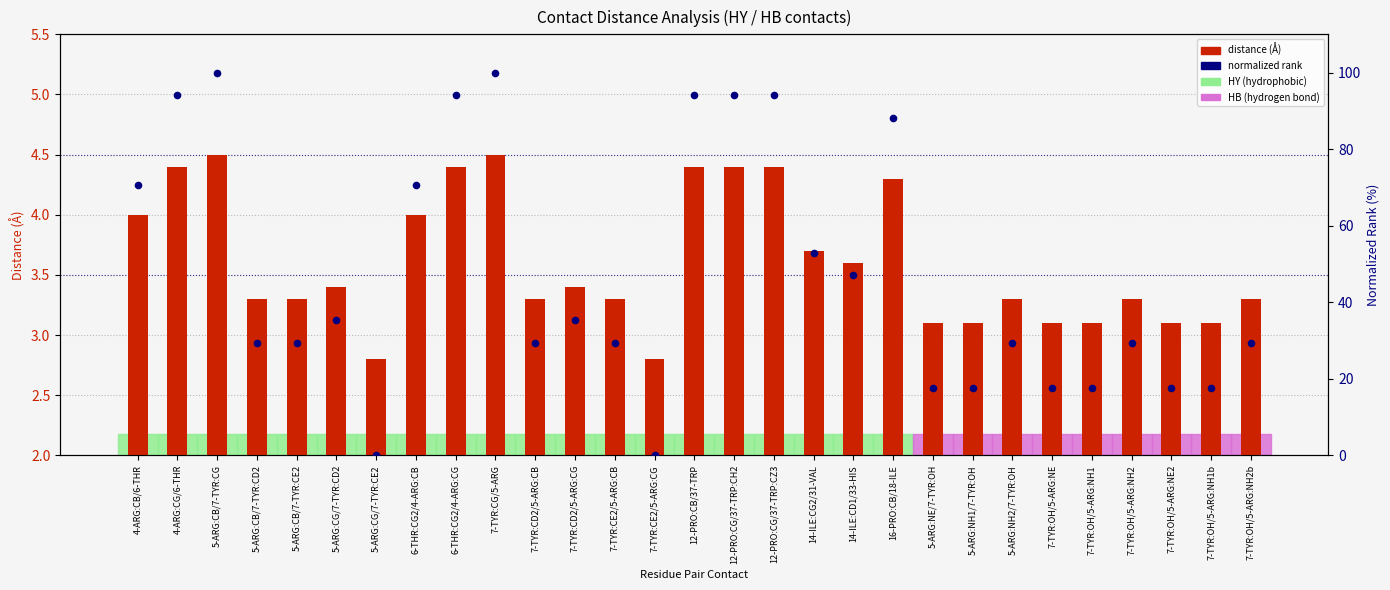

Which series reaches the maximum Y coordinate?

normalized dist rank